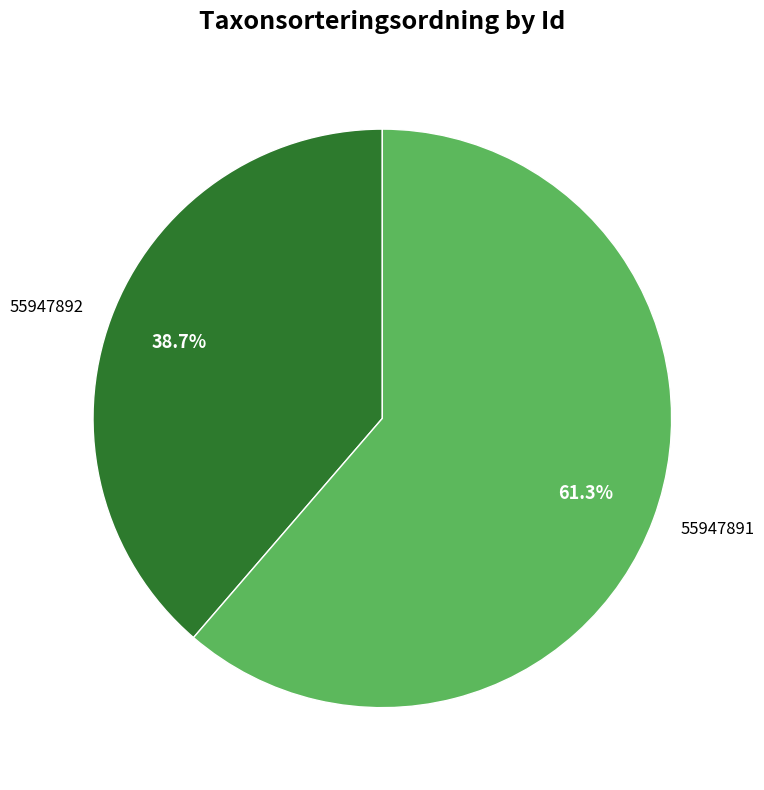

Is it true that 55947891 is 68% of the pie?

False